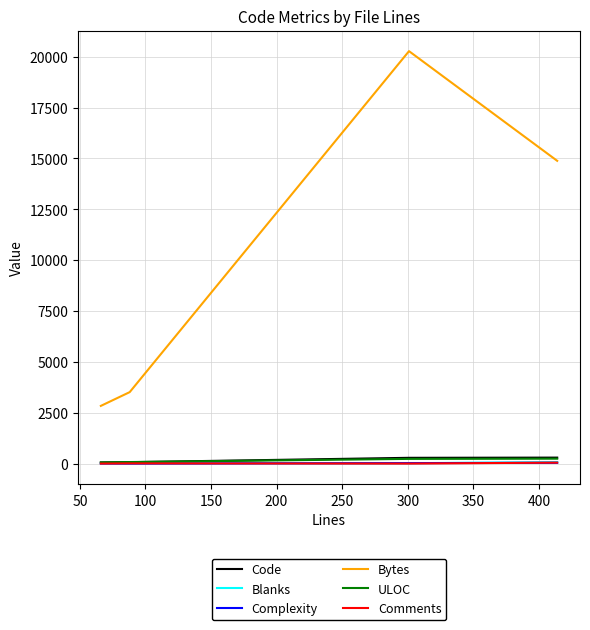

Which series has the largest range (max minus min)?

Bytes